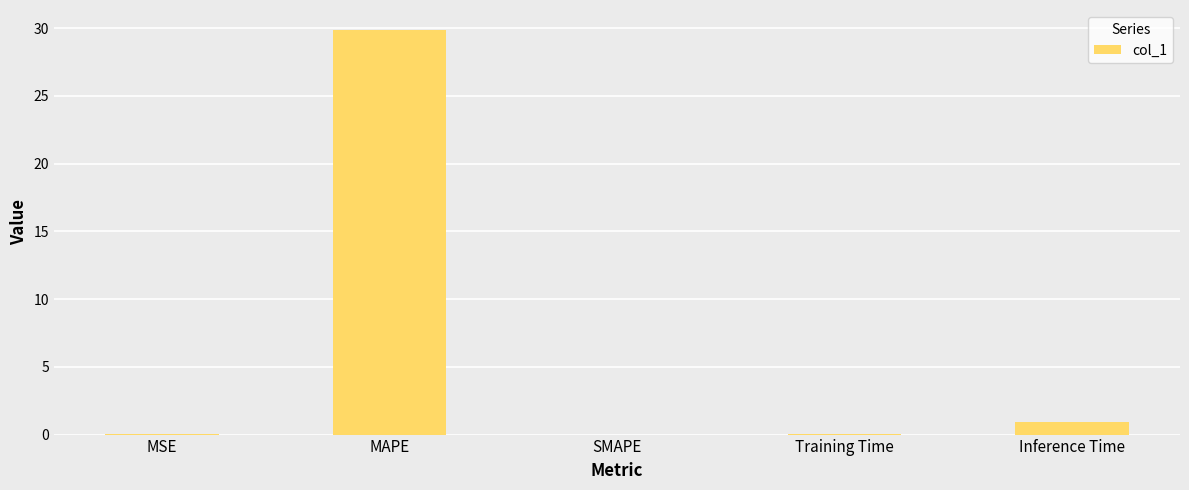

Which category has the highest value across all series?

MAPE